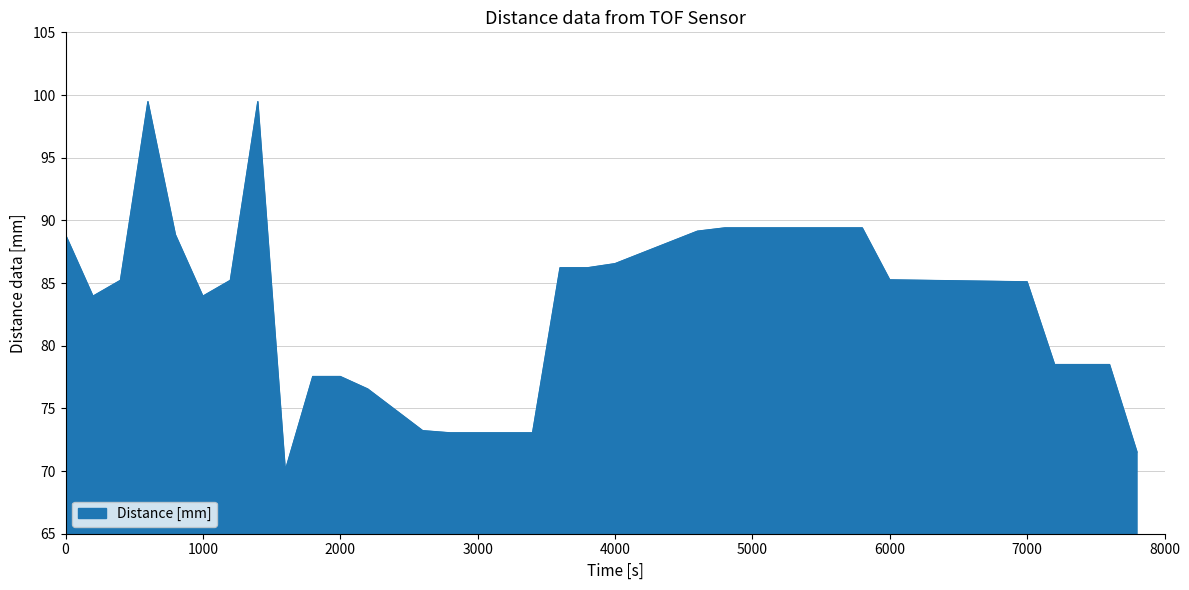

What is the smallest value displayed?

70.0